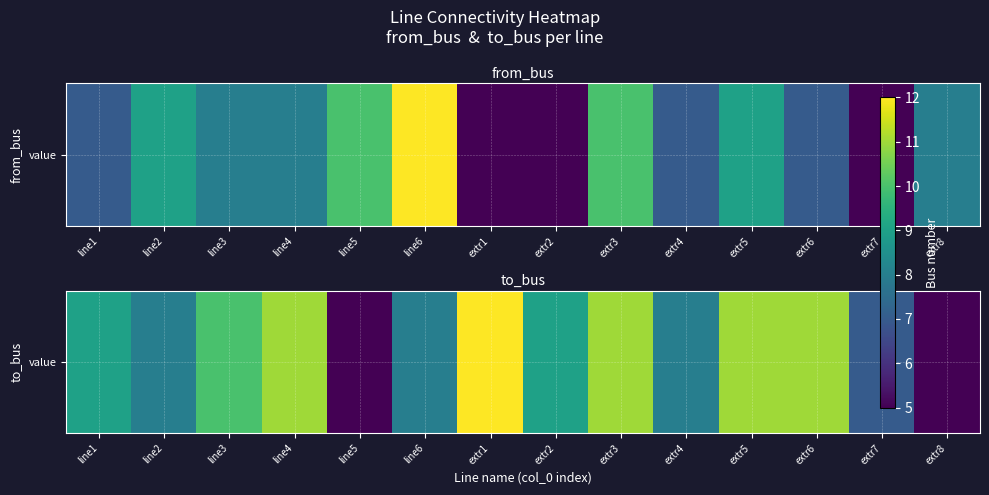

How many data points are less than 9?

6